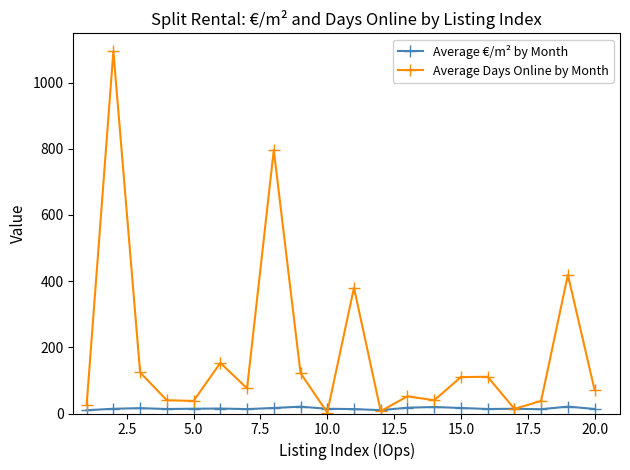

In Average Days Online by Month, how many points are higher than both neighbors (excluding endpoints)?

7